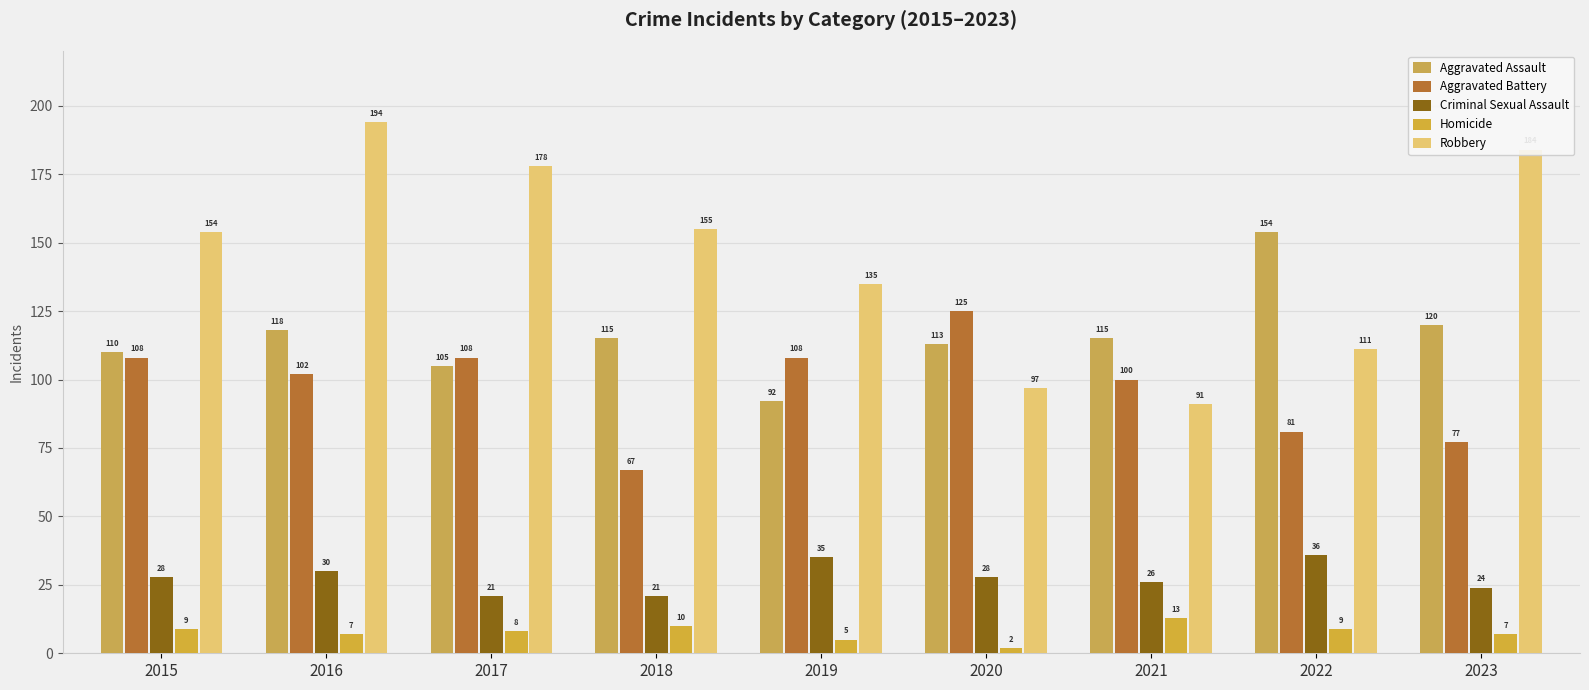

Which series has the widest spread of values?

Robbery